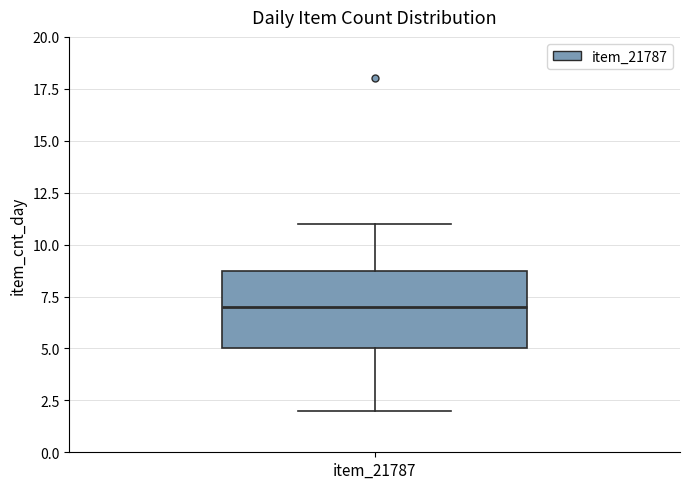

Transcribe this box plot: give where the median line is, the range the box spans, and where the two whiskers end, as read against the y-axis. The values are not printed on the chart, so give them approximately, as read against the axis.

median 7, box 5 to 9, whiskers 2 to 11